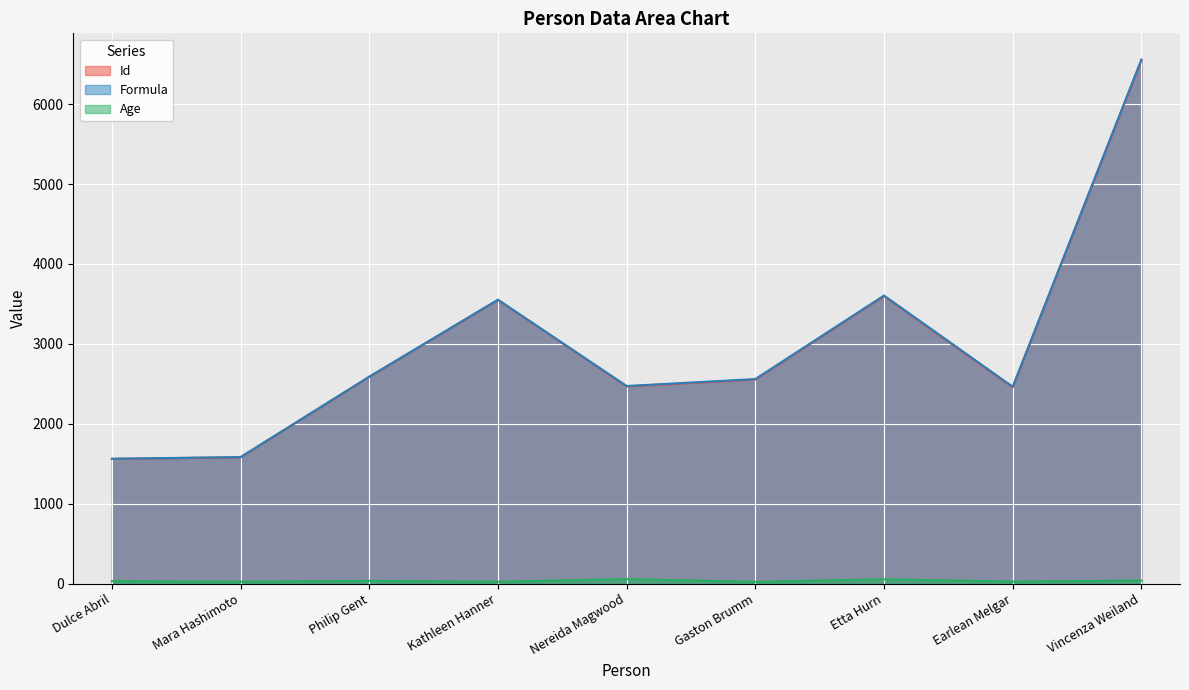

What is the total value across all series at Kathleen Hanner?

7127